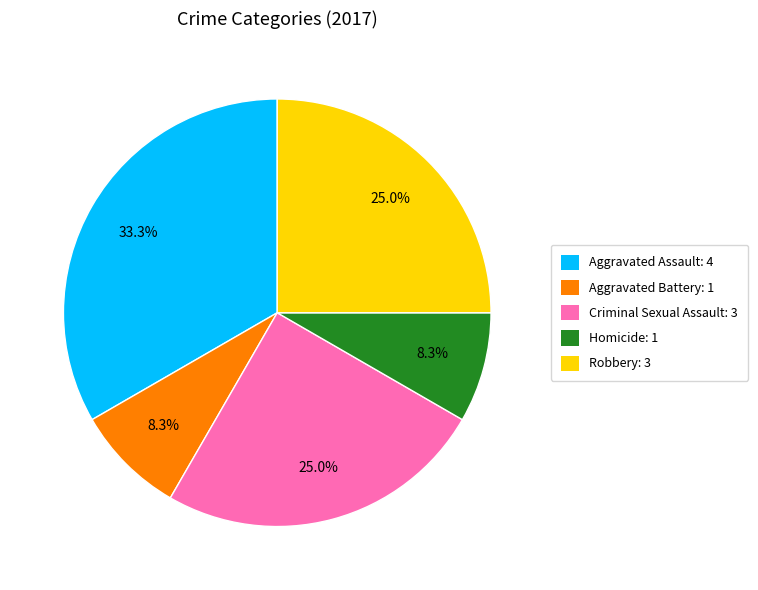

Is there any slice that represents more than half of the pie?

No